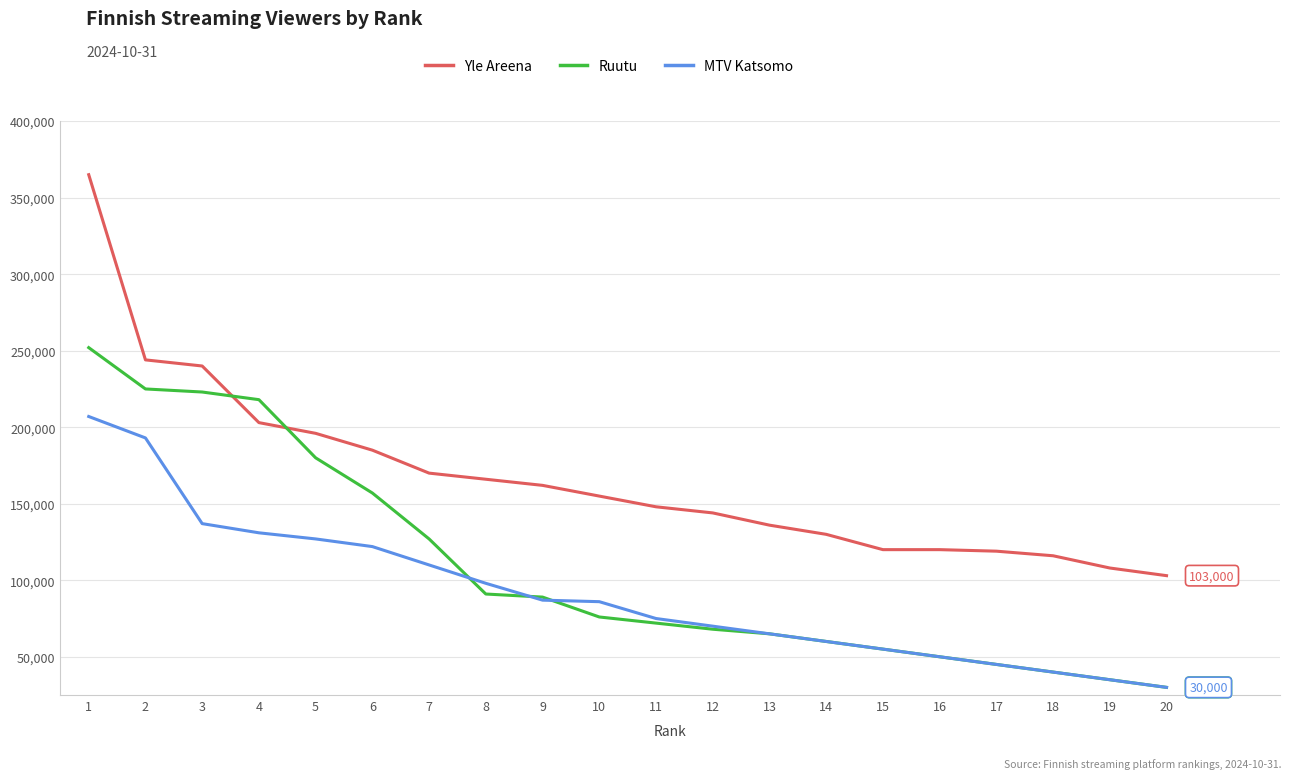

What is the difference between the maximum and minimum values in the Ruutu series?

222000